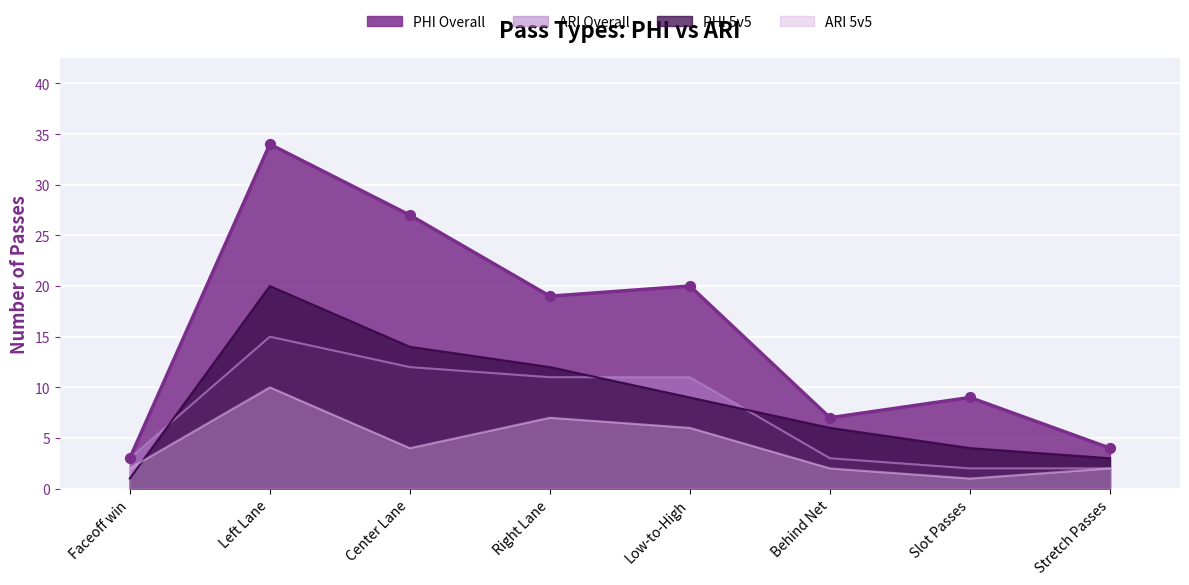

What is the total value across all series at Behind Net?

18